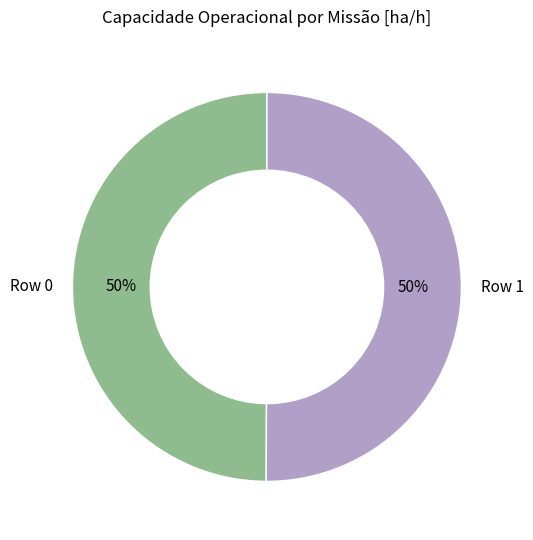

Is the sum of Row 1 and Row 0 greater than half?

Yes